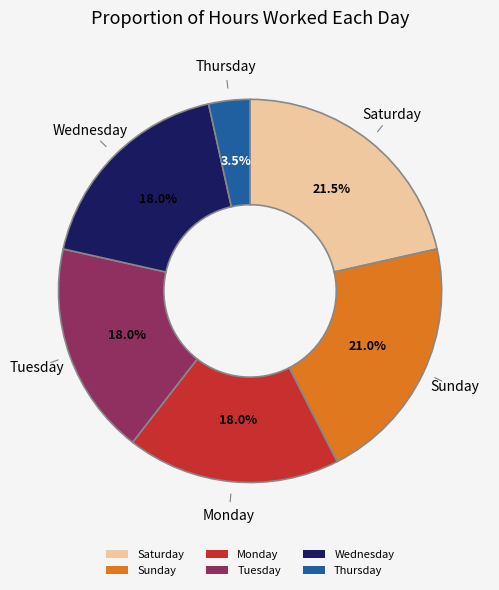

Which slice is the smallest?

Thursday